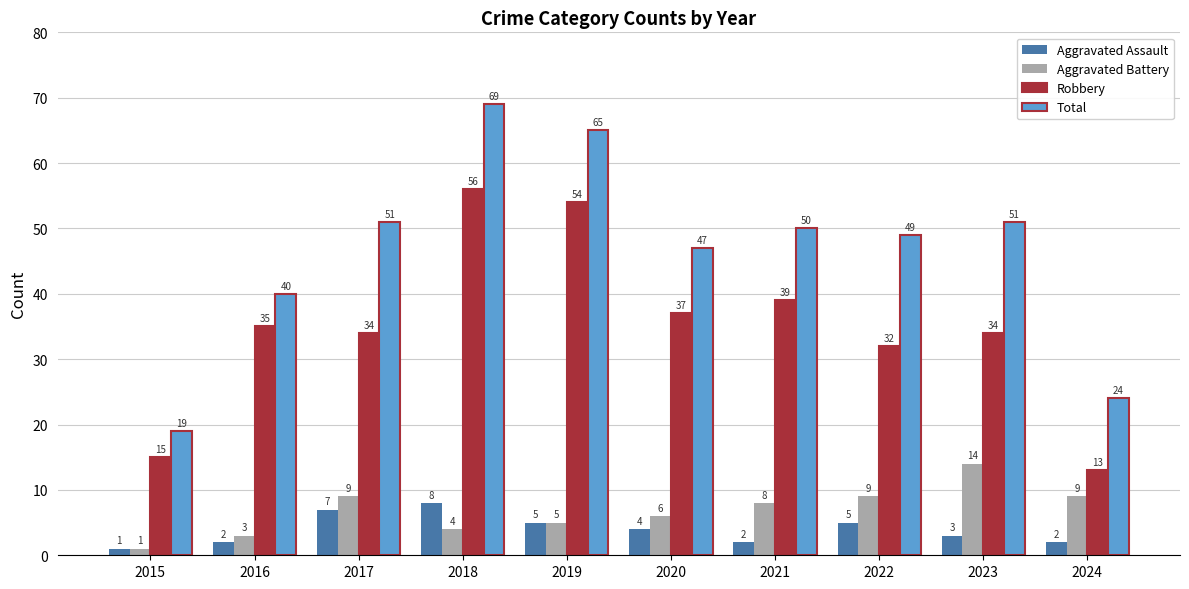

What is the difference between the highest and lowest values at 2018?

65